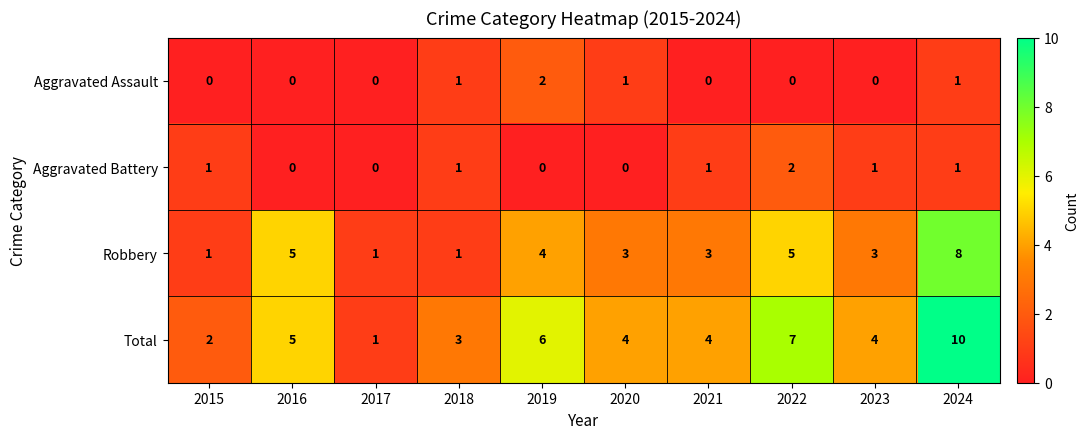

Where does the Total series first go above 4?

2016